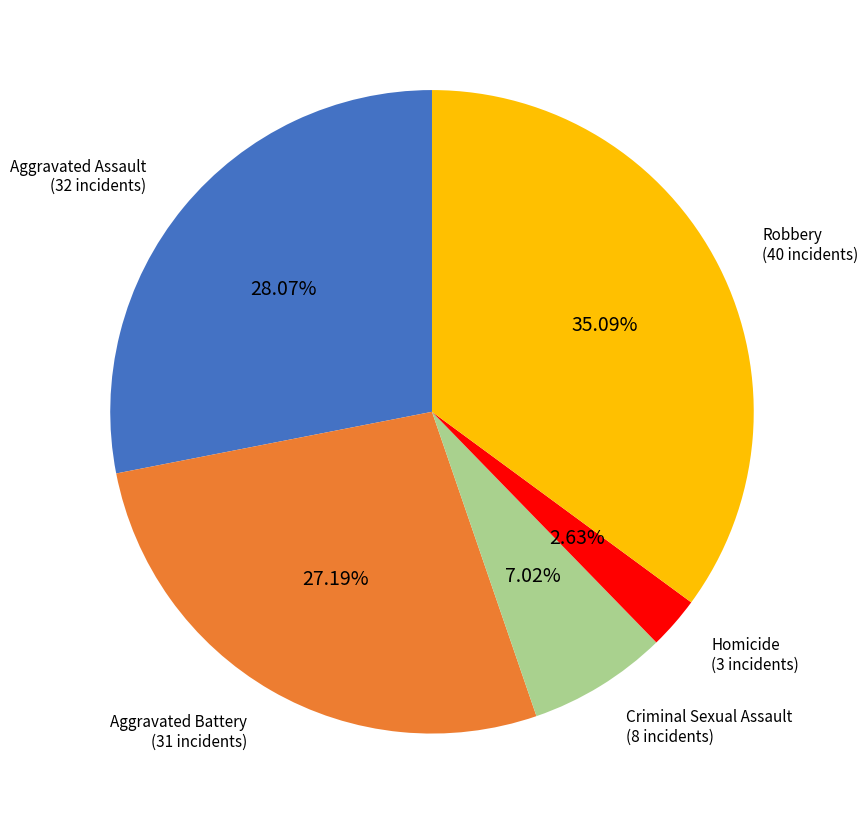

To the nearest percent, what is the average slice percentage?

20%